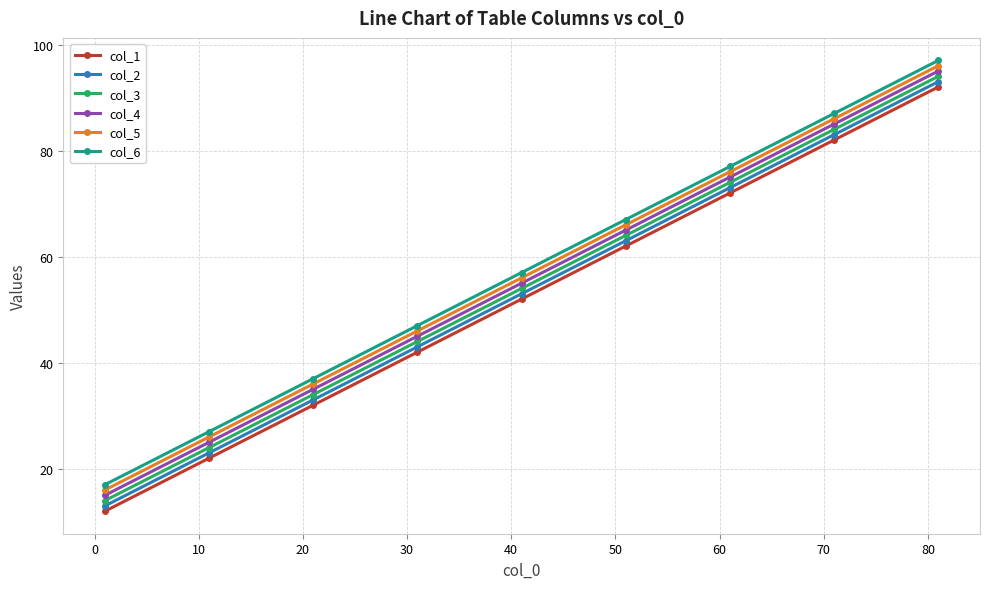

What is the lowest value of the col_2 series?

13